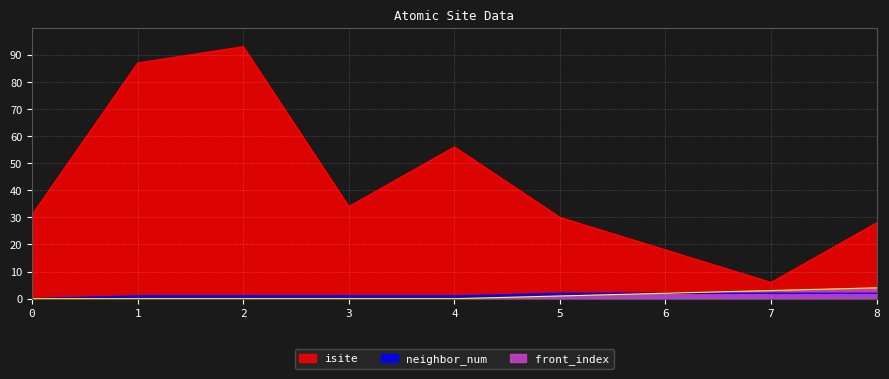

How many lines are shown in the chart?

3